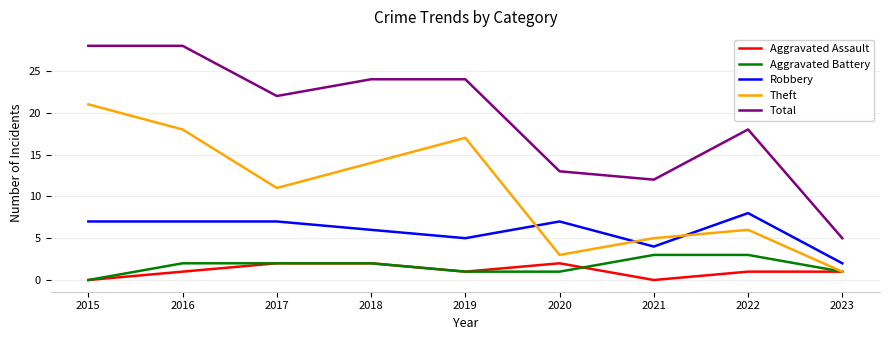

What is the greatest value displayed?

28